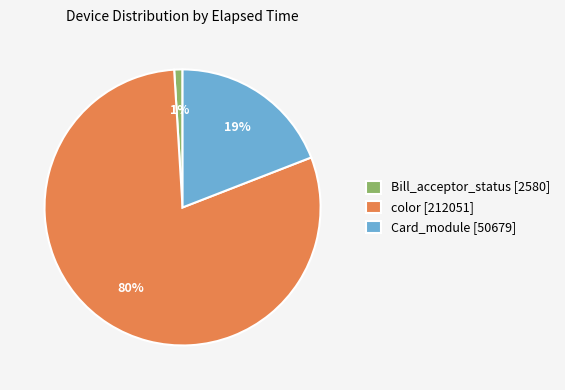

Which slice is the largest?

color [212051]